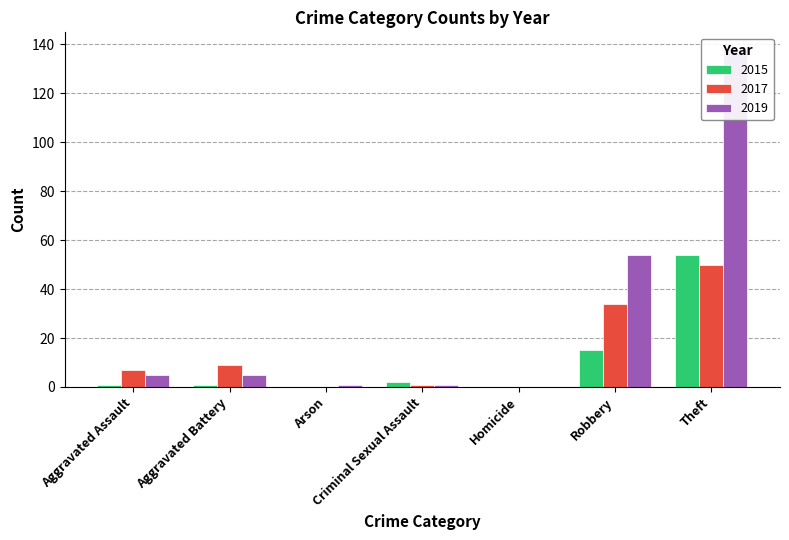

The 2017 series shows 32 at Homicide. True or false?

False